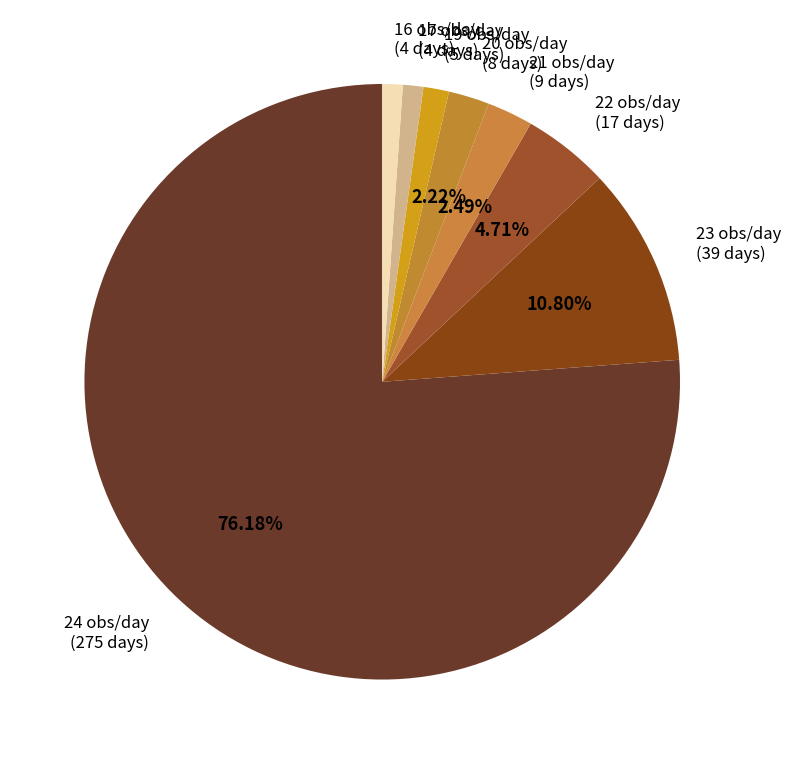

Is there a majority slice in this chart?

Yes